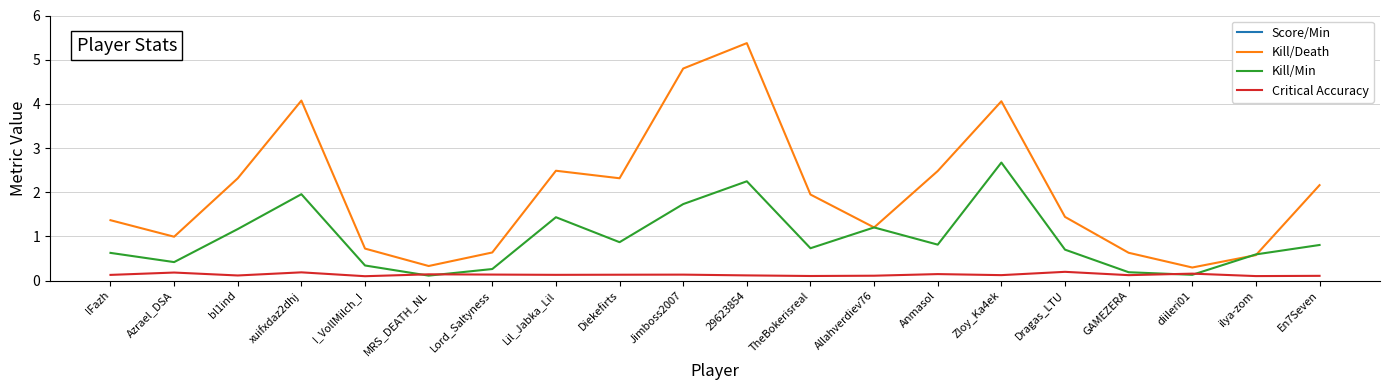

True or false: Kill/Death and Critical Accuracy intersect in this chart.

False